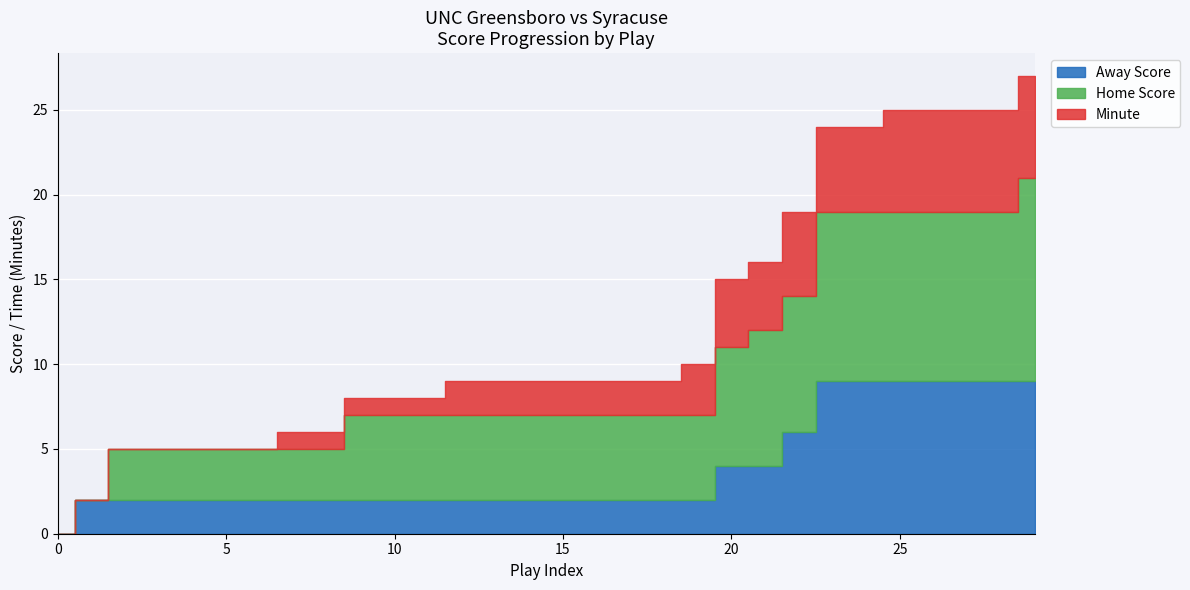

Count the number of data series in this chart.

3